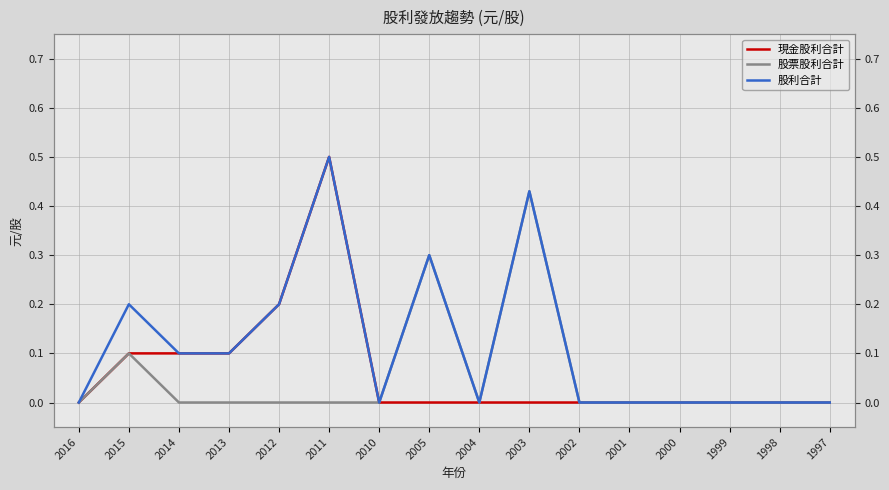

What is the approximate value of 現金股利合計 at 2011?

0.5